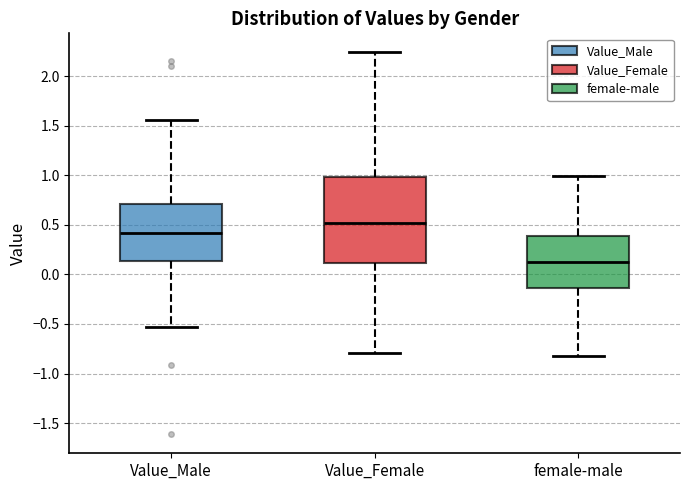

Reading left to right, read every box against the y-axis: the position of its median line, the range the box covers, and the ends of its whiskers. The values are not printed on the chart, so give them approximately, as read against the axis.

Value_Male: median 0.40, box 0.15 to 0.70, whiskers -0.55 to 1.55
Value_Female: median 0.50, box 0.10 to 1.00, whiskers -0.80 to 2.25
female-male: median 0.15, box -0.15 to 0.40, whiskers -0.80 to 1.00